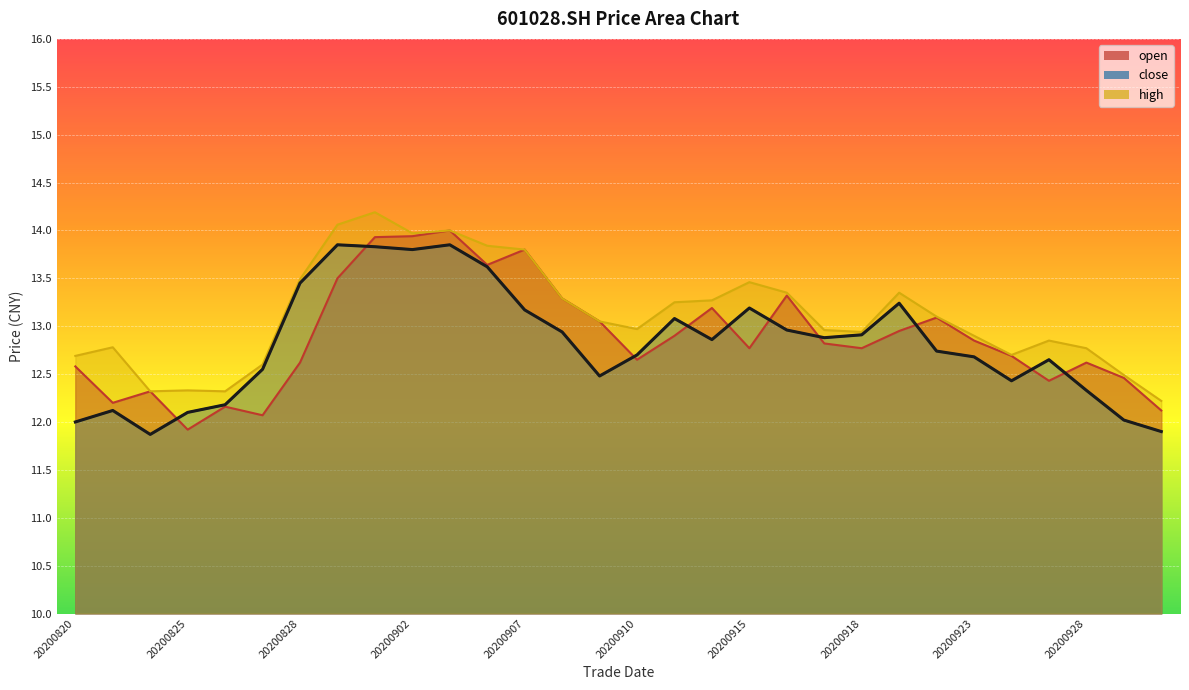

What is the minimum value for high?

12.2